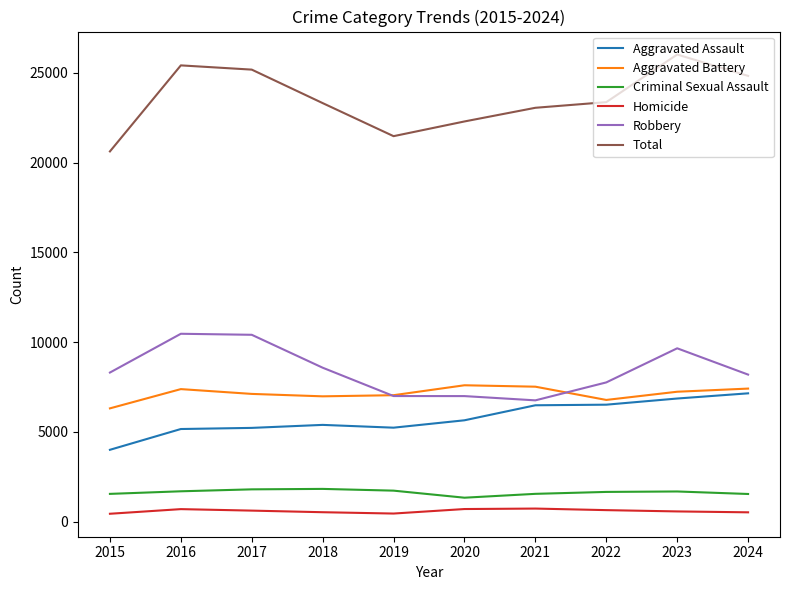

Is the value of Robbery at 2016 greater than the value of Homicide at 2019?

Yes